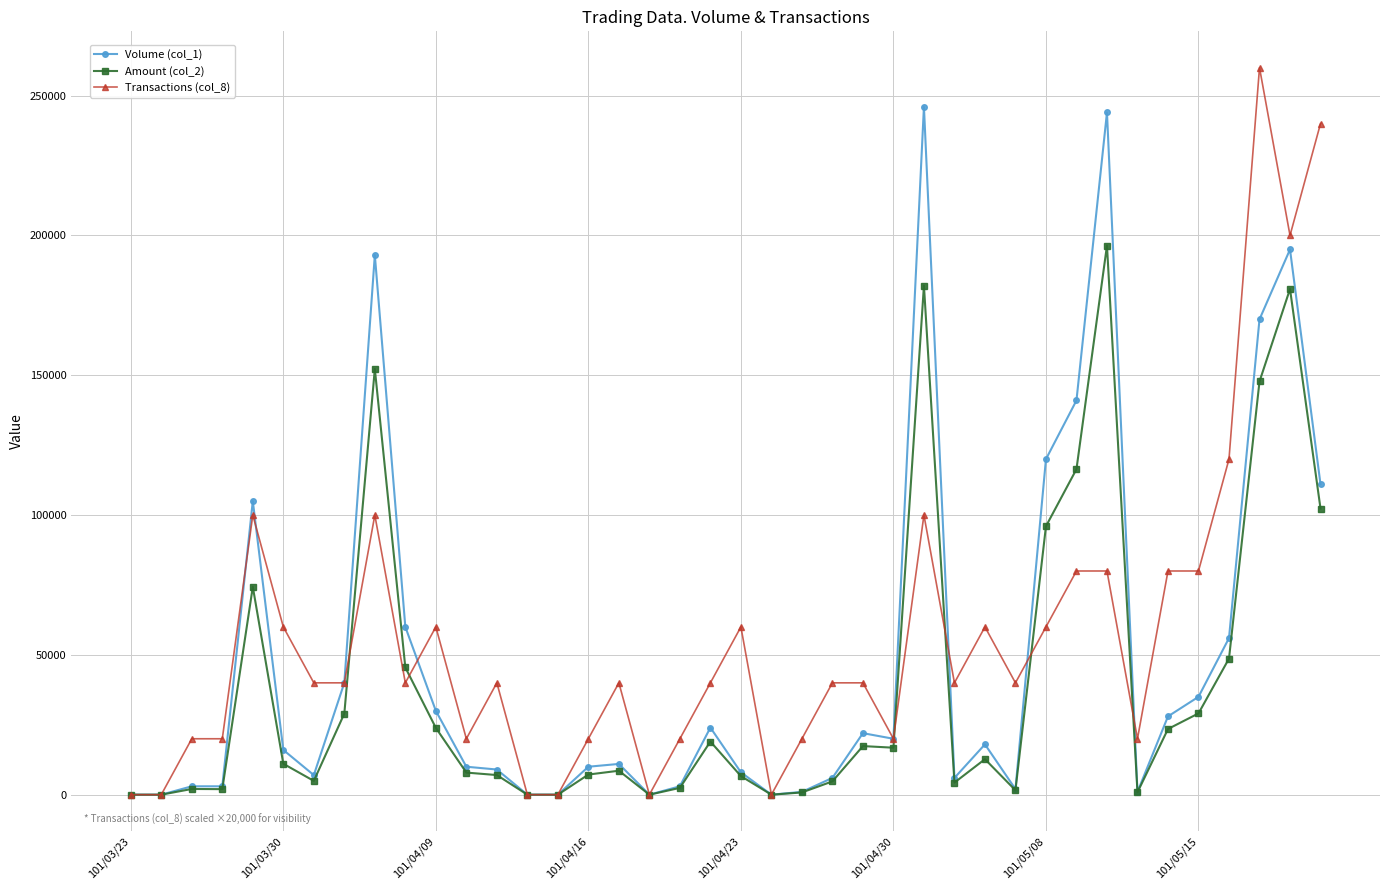

Rank the series by their maximum value, from lowest to highest.

Amount (col_2), Volume (col_1), Transactions (col_8)